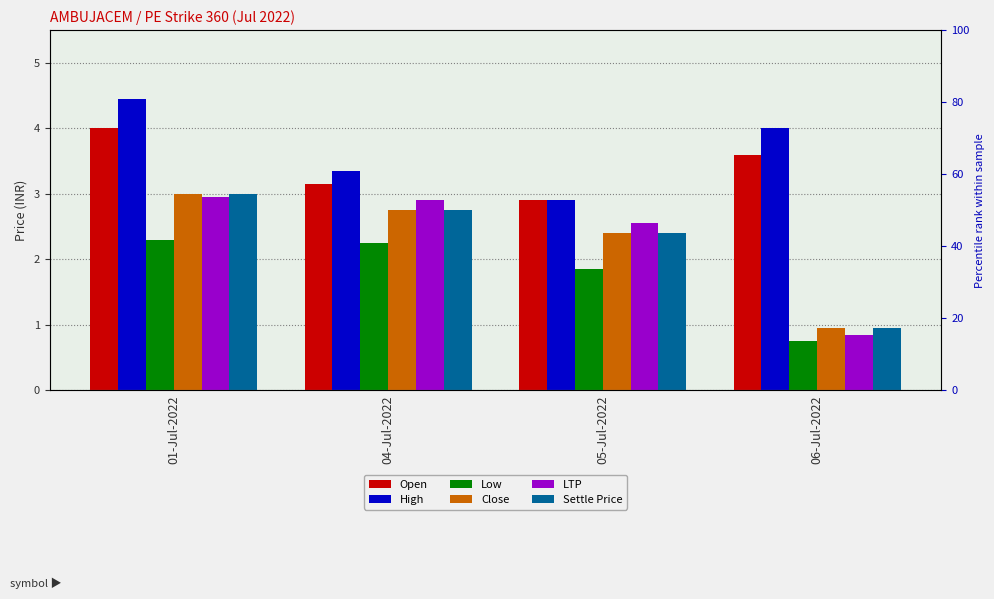

The Close series shows 3.6 at 05-Jul-2022. True or false?

False